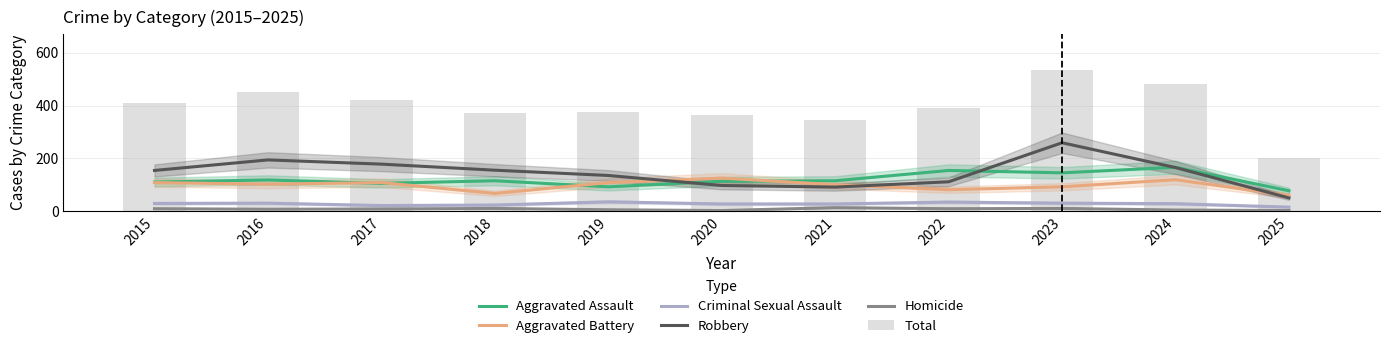

What are all the series names shown in the legend?

Aggravated Assault, Aggravated Battery, Criminal Sexual Assault, Robbery, Homicide, Total